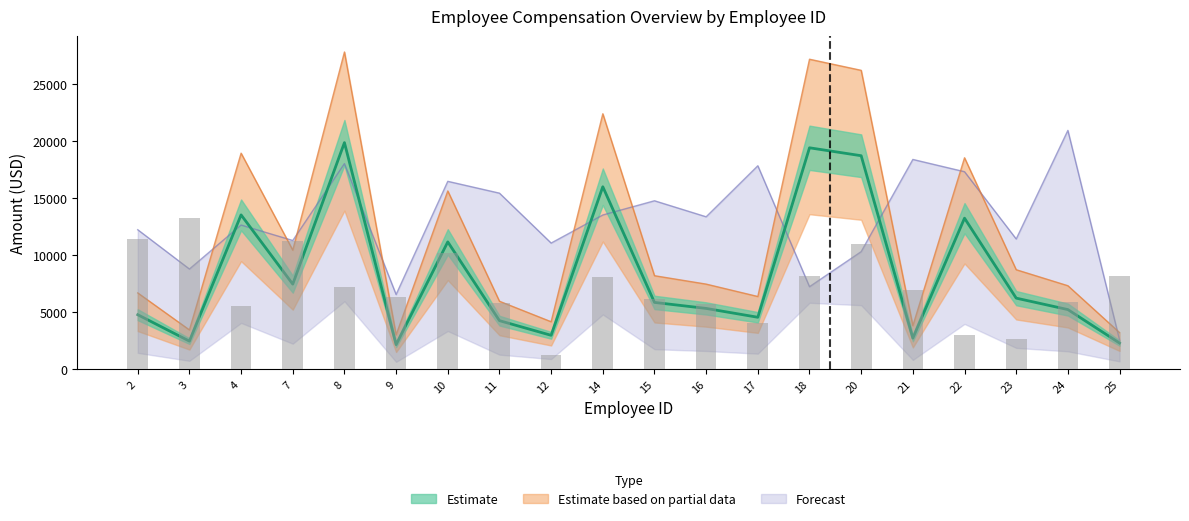

Which label corresponds to the smallest value in the chart?

12